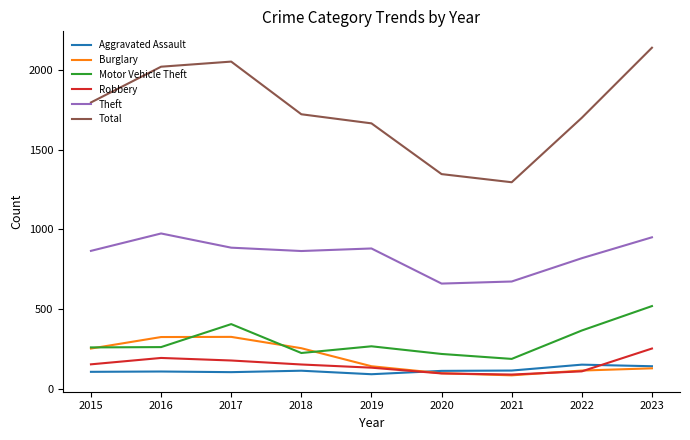

True or false: Total and Burglary cross at least once.

False